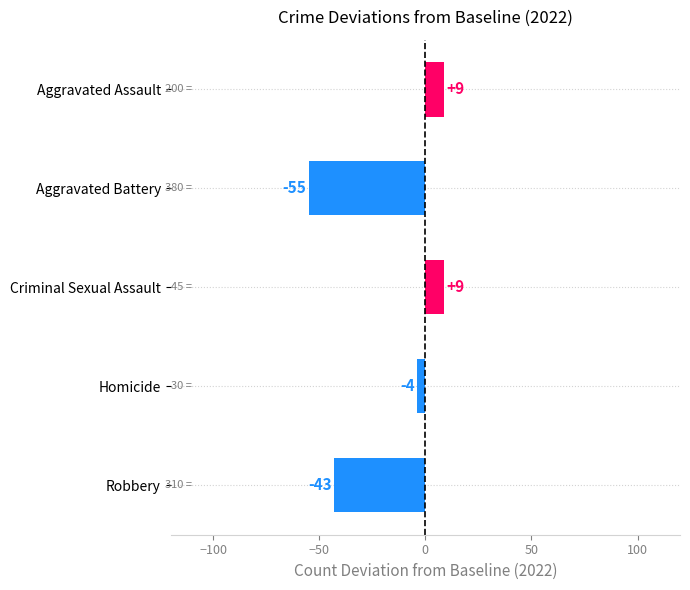

Reading top to bottom, transcribe all the data shown in this chart.

9	-55	9	-4	-43